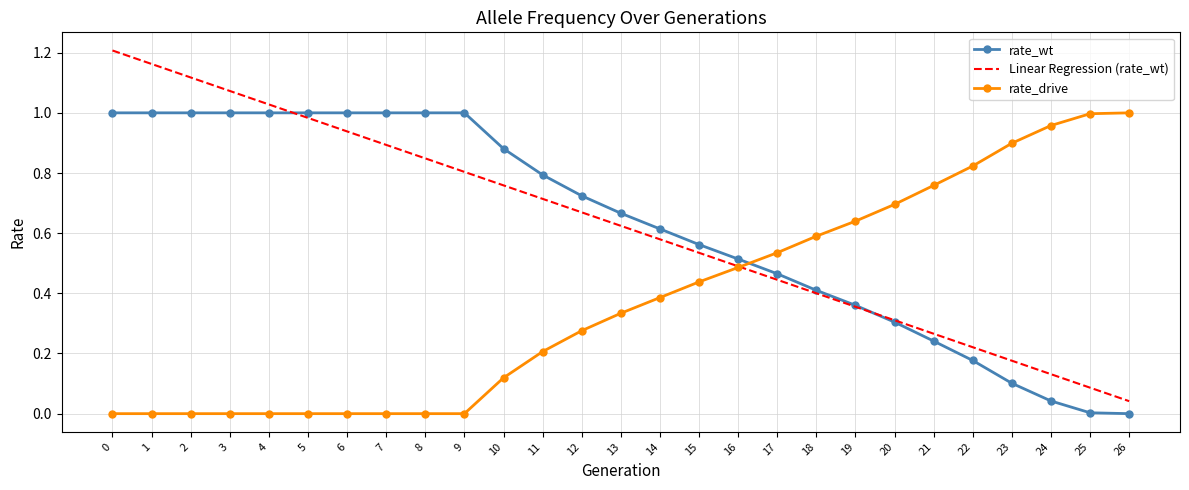

Is the value of rate_wt at 25 greater than the value of Linear Regression (rate_wt) at 17?

No